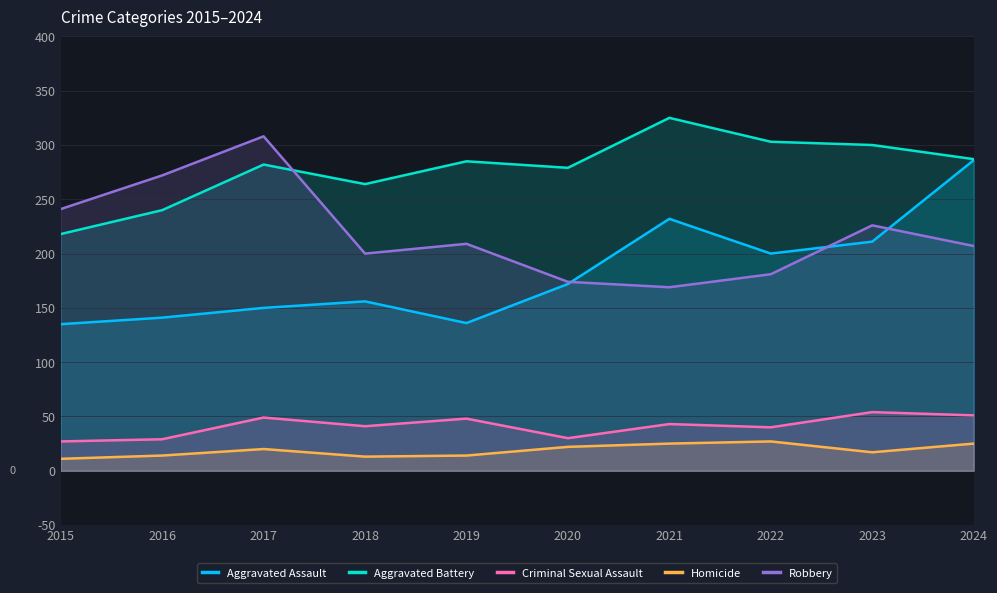

What is the maximum value for Homicide?

27